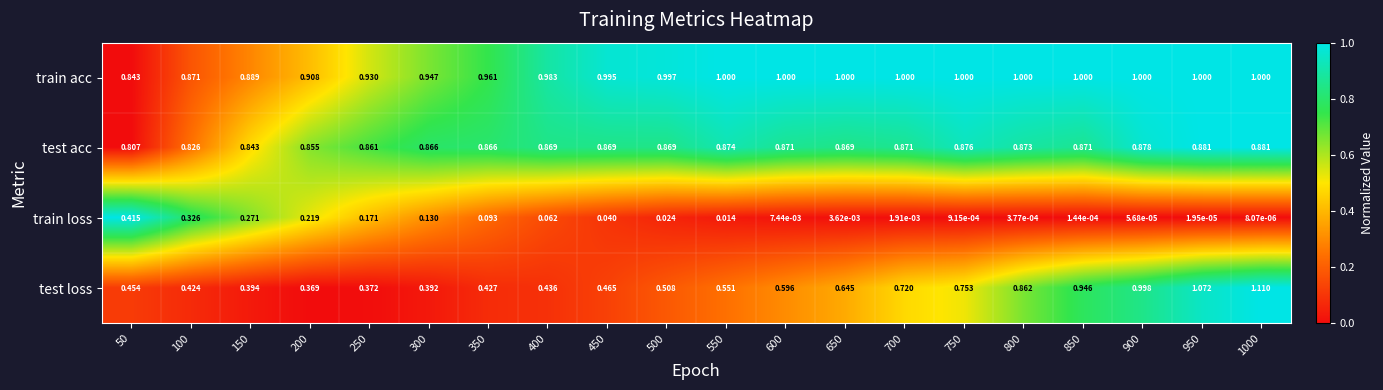

At 750, list the series in order from smallest to largest.

train loss, test loss, test acc, train acc